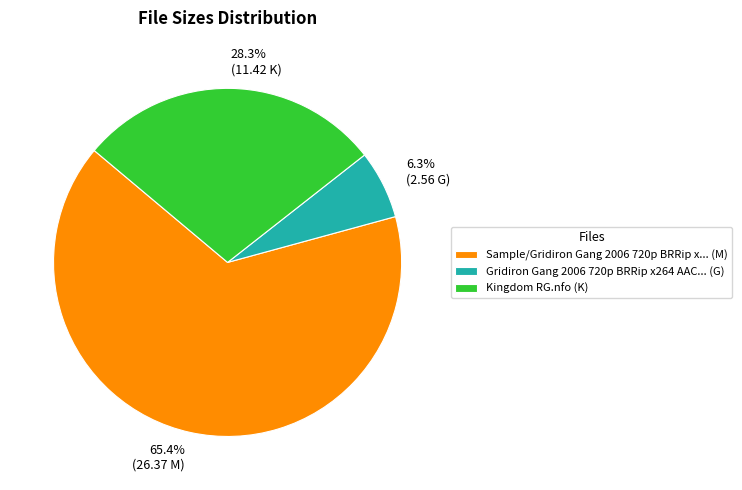

How many segments does this pie chart have?

3